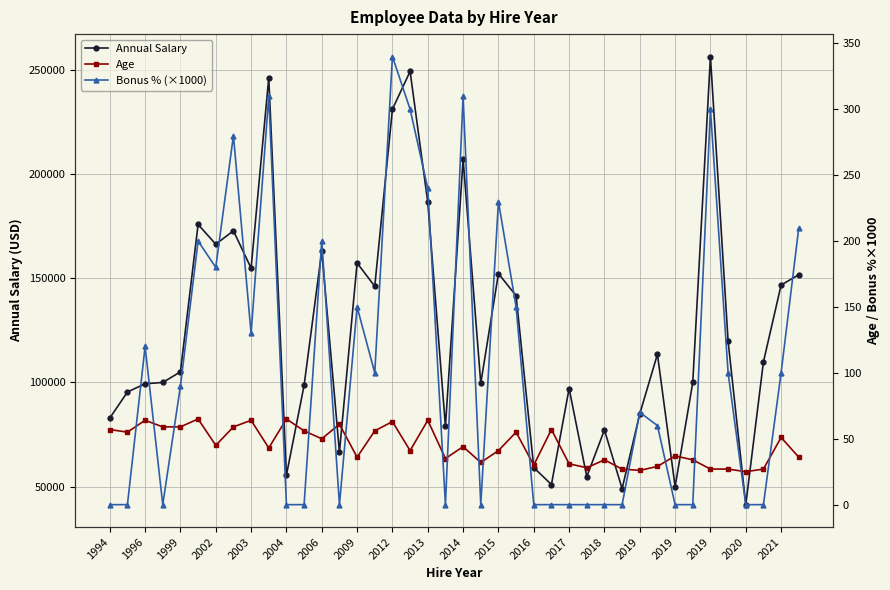

Does the chart have visible grid lines?

Yes